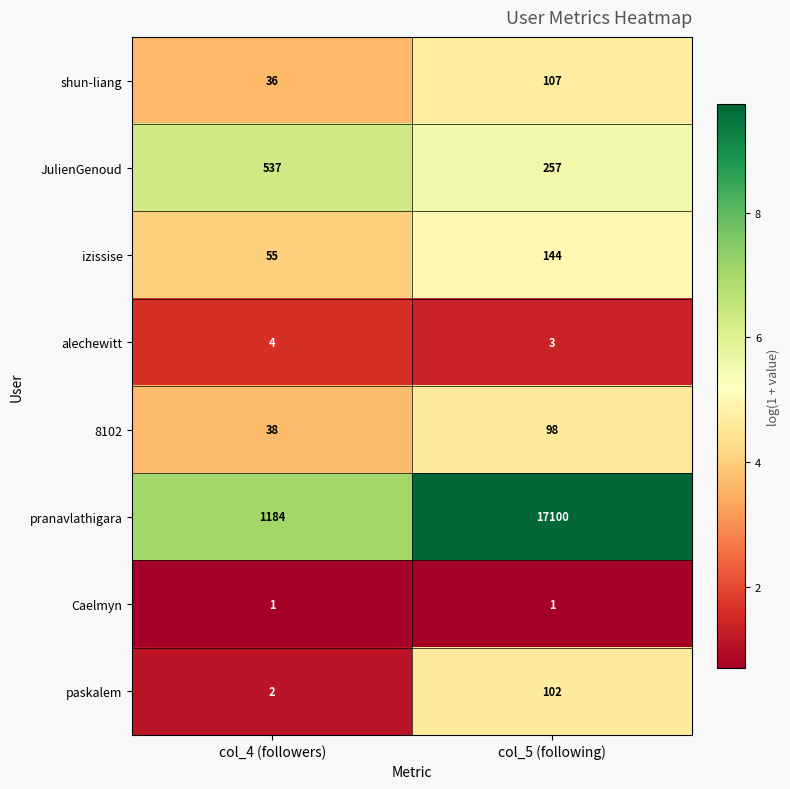

How many series are shown in this chart?

8